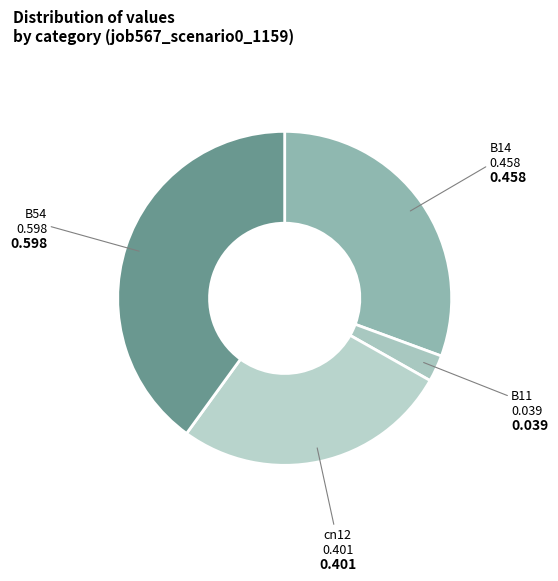

How many slices are in this pie chart?

4